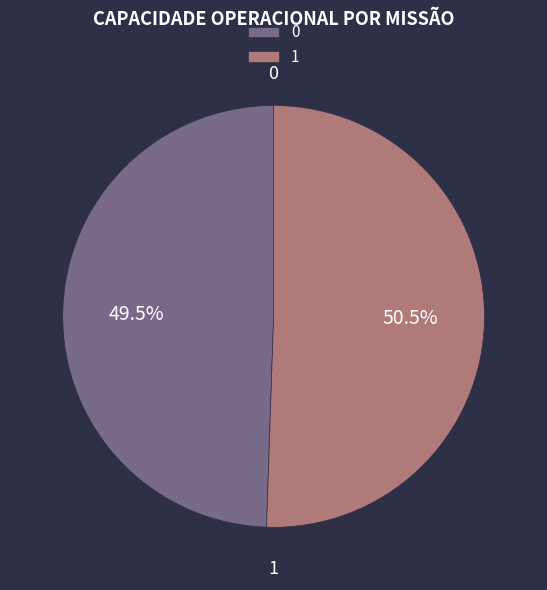

To the nearest percent, what is the difference between the largest and smallest slice percentages?

1%